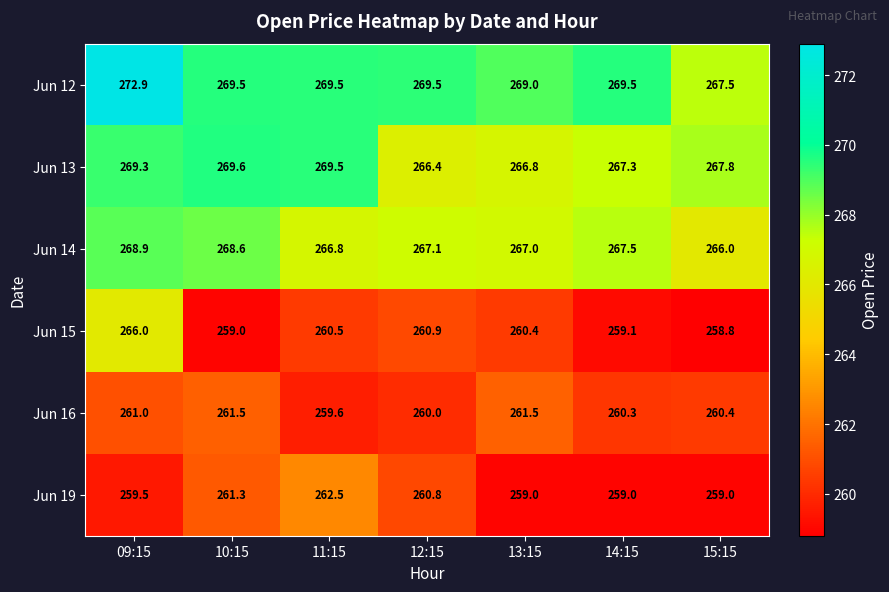

What is the difference between the second highest and second lowest values in the Jun 19 series?

2.3